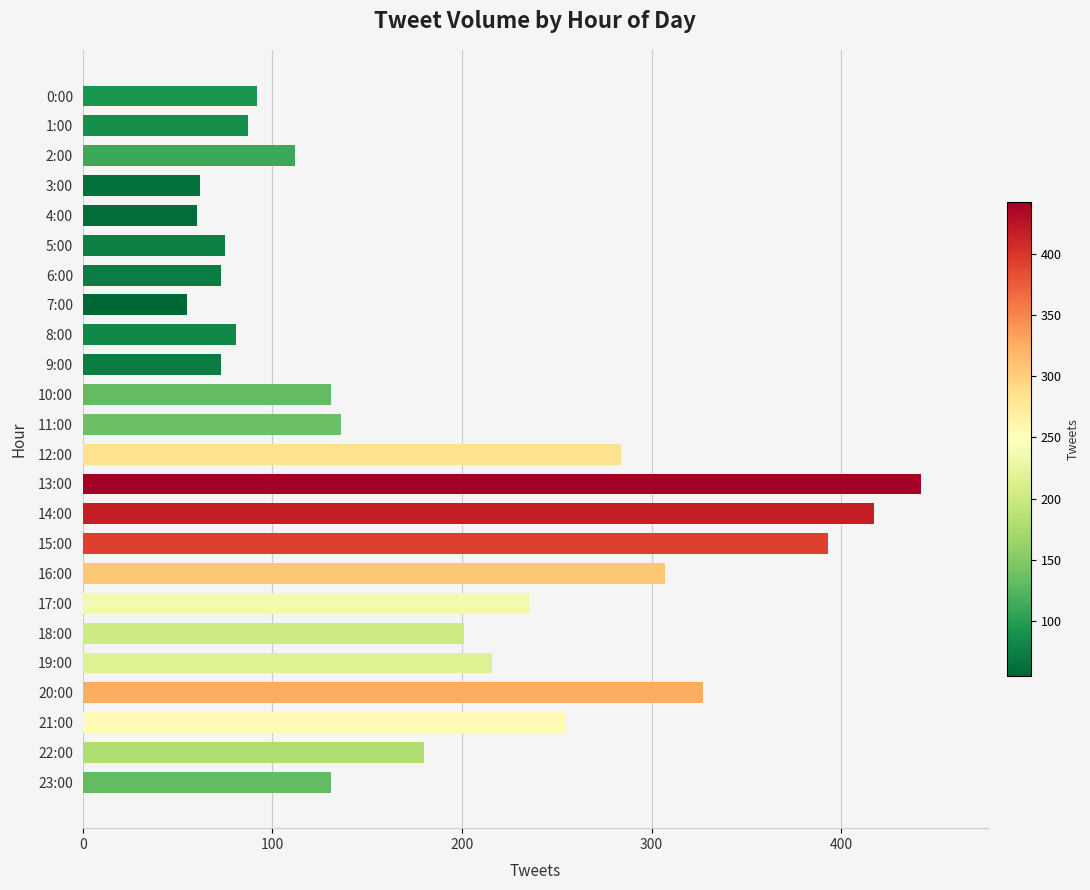

The chart shows a value of 50 at 18:00. True or false?

False